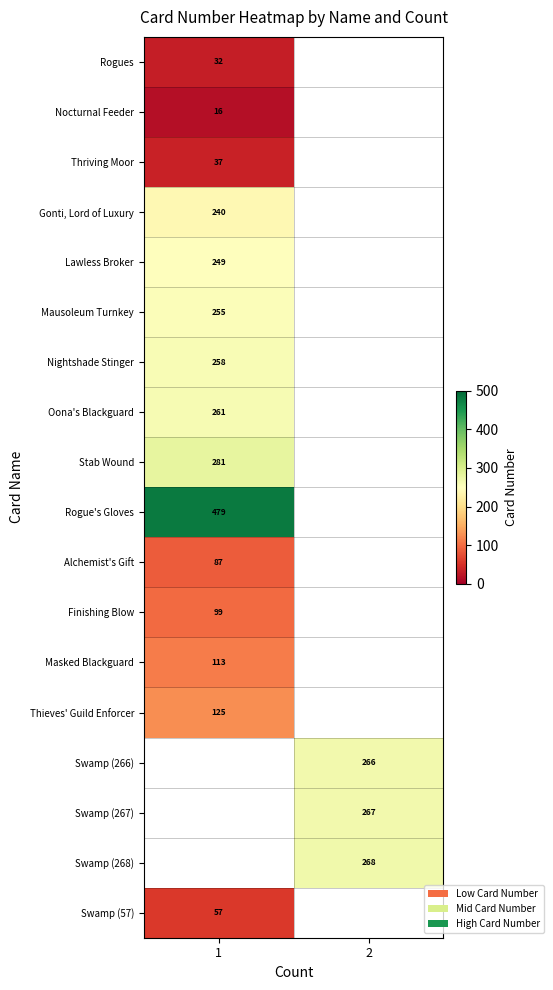

What is the minimum value shown in the chart?

16.0